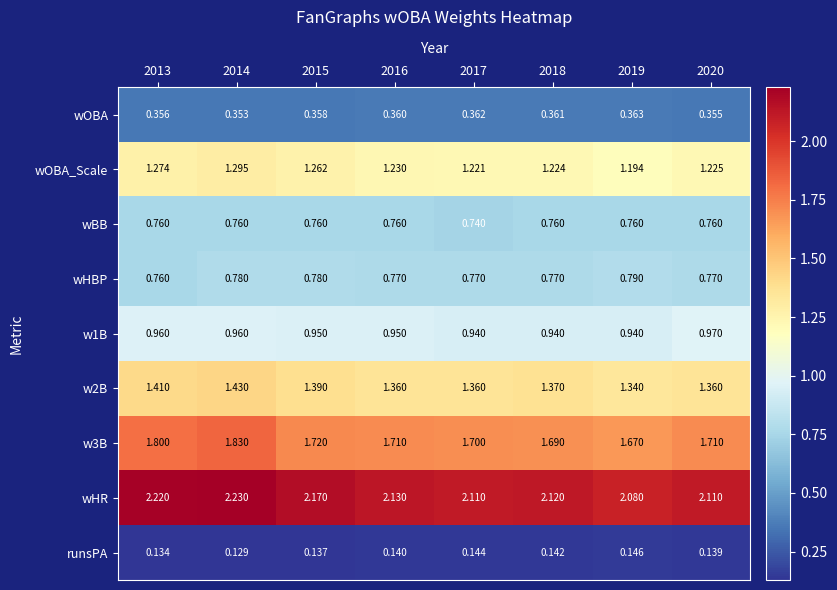

Which series has the largest total across all categories?

wHR